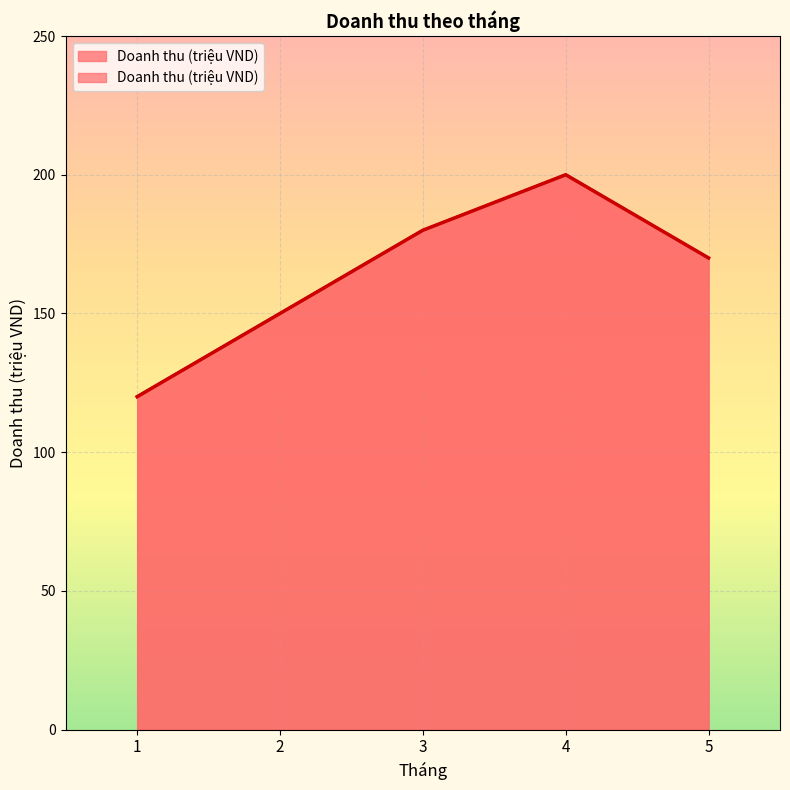

The value at 3 is 310. True or false?

False